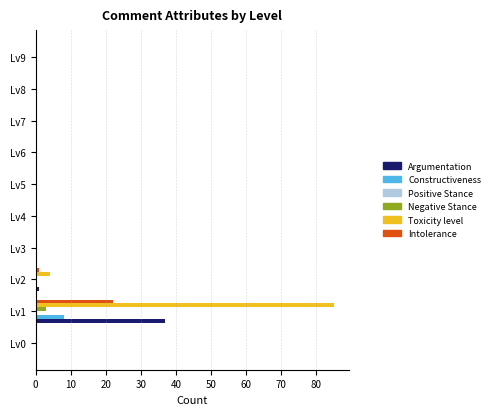

Which series has the largest total across all categories?

Toxicity level